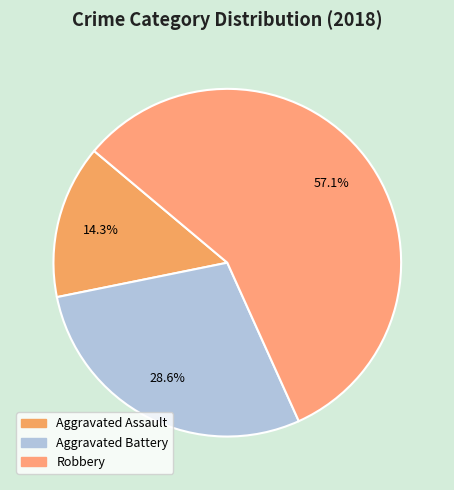

Between Aggravated Assault and Robbery, which is larger?

Robbery